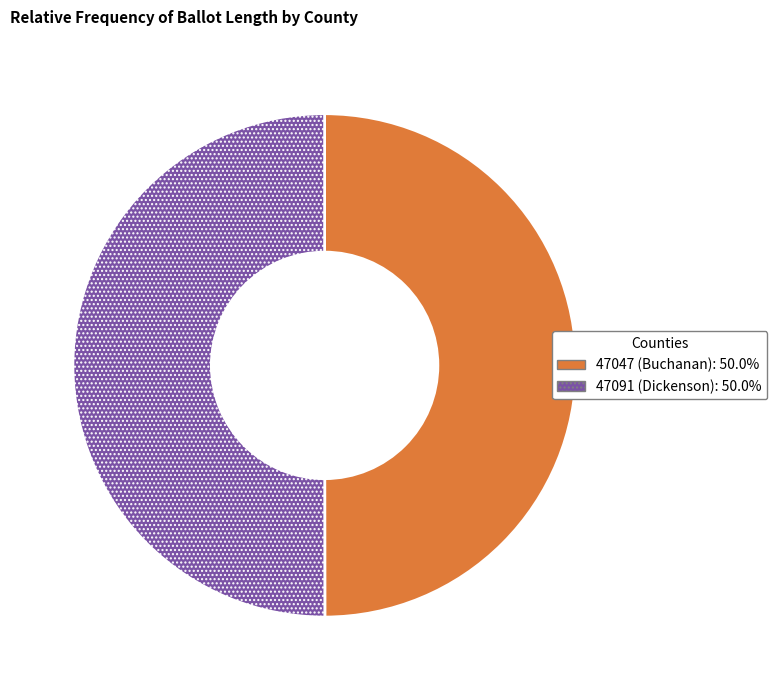

What is the ratio of the value at 47091 (Dickenson): 50.0% to the value at 47047 (Buchanan): 50.0%?

1.0